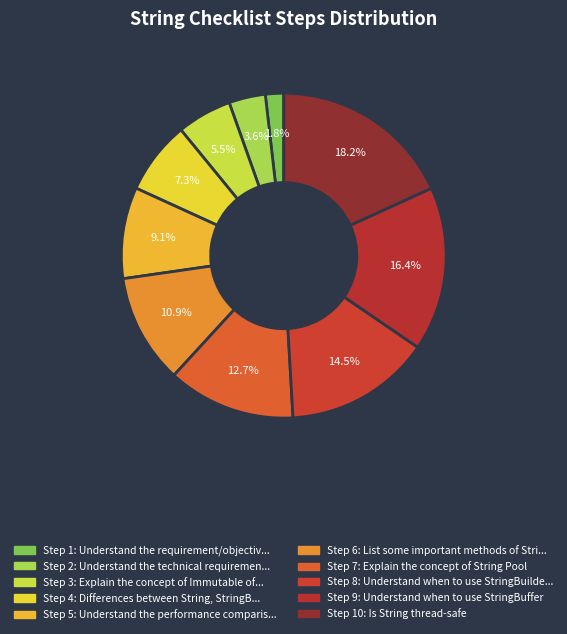

How many segments does this pie chart have?

10